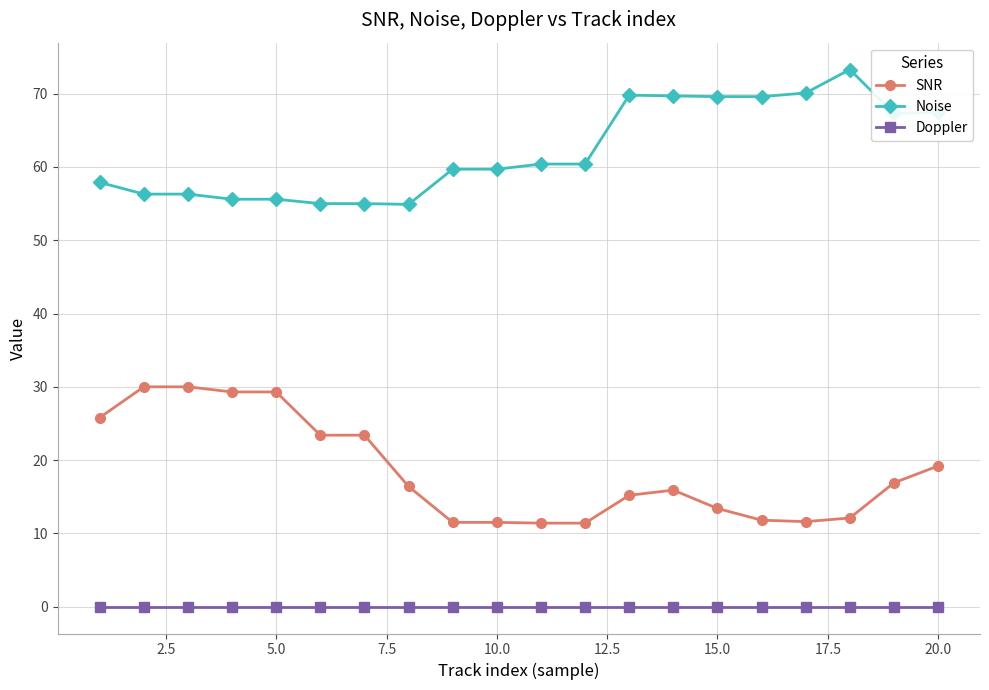

What is the difference between the second highest and minimum values in the SNR series?

18.6